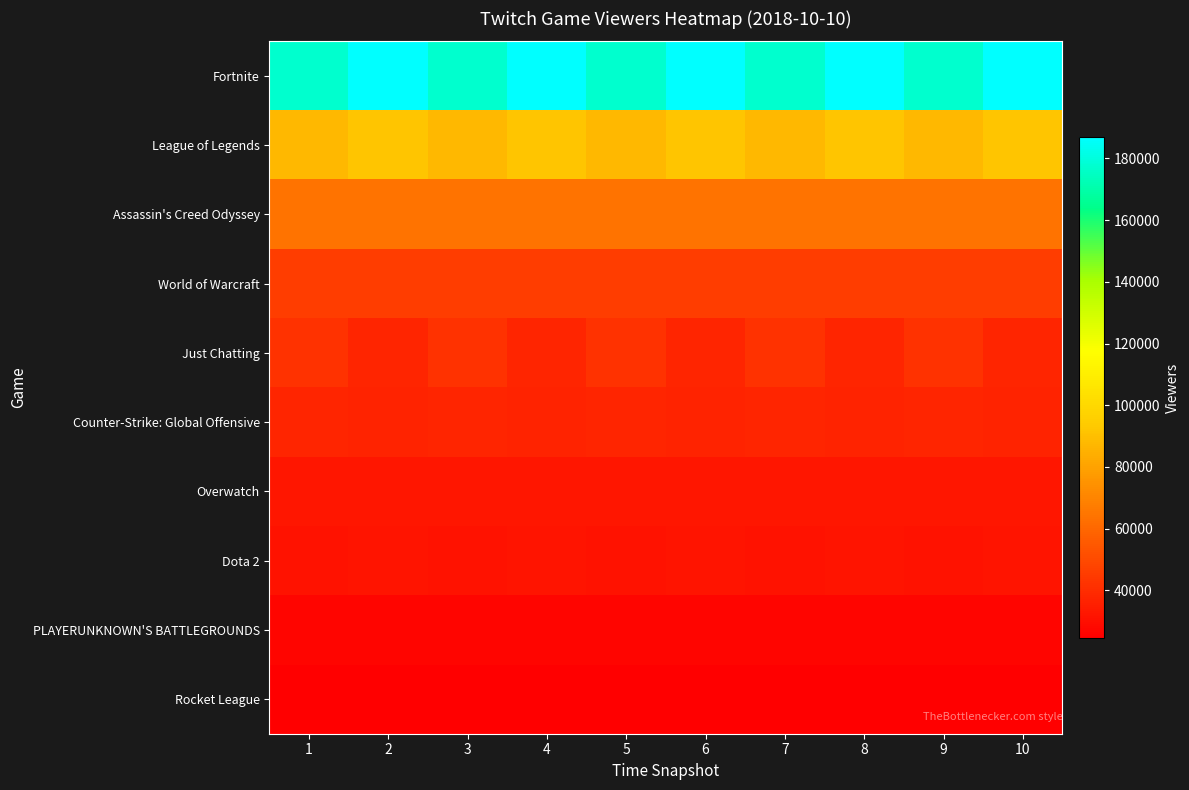

Reading left to right, extract all data points from this chart.

Fortnite: 1=177091	2=186906	3=177091	4=186906	5=177091	6=186906	7=177091	8=186906	9=177091	10=186906
League of Legends: 1=87918	2=92241	3=87918	4=92241	5=87918	6=92241	7=87918	8=92241	9=87918	10=92241
Assassin's Creed Odyssey: 1=64081	2=64045	3=64081	4=64045	5=64081	6=64045	7=64081	8=64045	9=64081	10=64045
World of Warcraft: 1=45533	2=45576	3=45533	4=45576	5=45533	6=45576	7=45533	8=45576	9=45533	10=45576
Just Chatting: 1=42100	2=37803	3=42100	4=37803	5=42100	6=37803	7=42100	8=37803	9=42100	10=37803
Counter-Strike: Global Offensive: 1=37341	2=37042	3=37341	4=37042	5=37341	6=37042	7=37341	8=37042	9=37341	10=37042
Overwatch: 1=32710	2=32750	3=32710	4=32750	5=32710	6=32750	7=32710	8=32750	9=32710	10=32750
Dota 2: 1=31055	2=31698	3=31055	4=31698	5=31055	6=31698	7=31055	8=31698	9=31055	10=31698
PLAYERUNKNOWN'S BATTLEGROUNDS: 1=26467	2=26854	3=26467	4=26854	5=26467	6=26854	7=26467	8=26854	9=26467	10=26854
Rocket League: 1=24549	2=24890	3=24549	4=24890	5=24549	6=24890	7=24549	8=24890	9=24549	10=24890